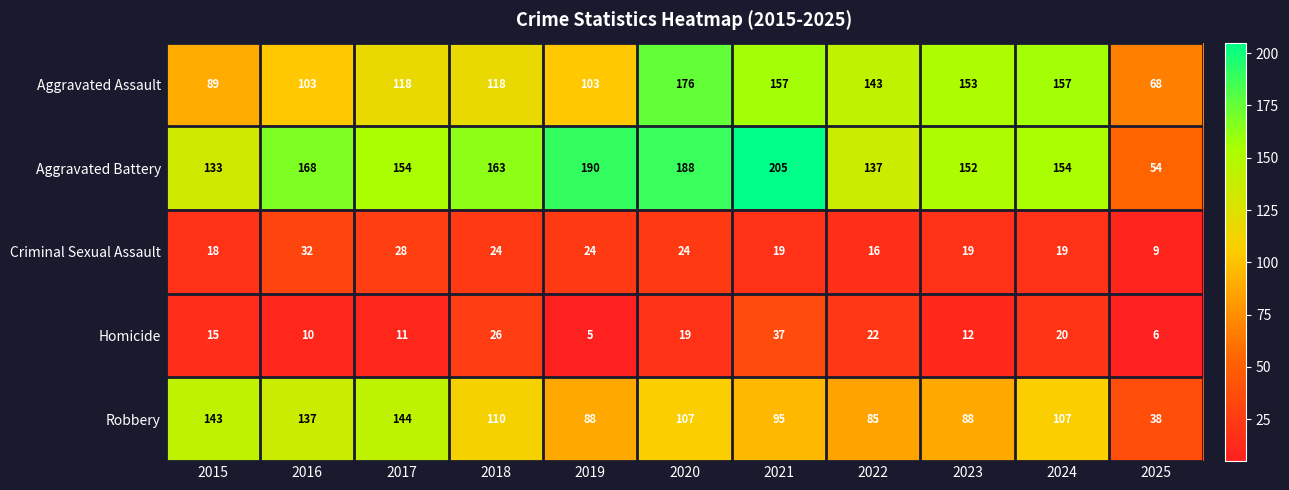

Is the value of Criminal Sexual Assault at 2021 greater than the value of Aggravated Battery at 2023?

No